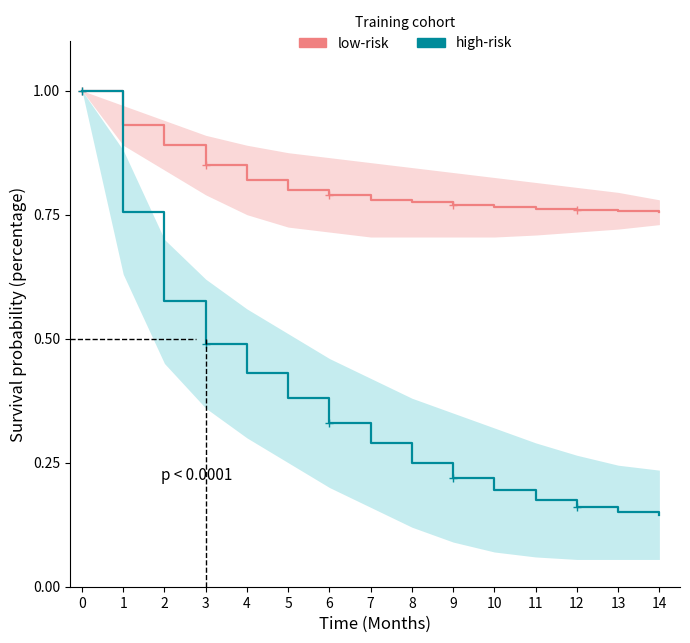

Which series has the largest range (max minus min)?

high-risk